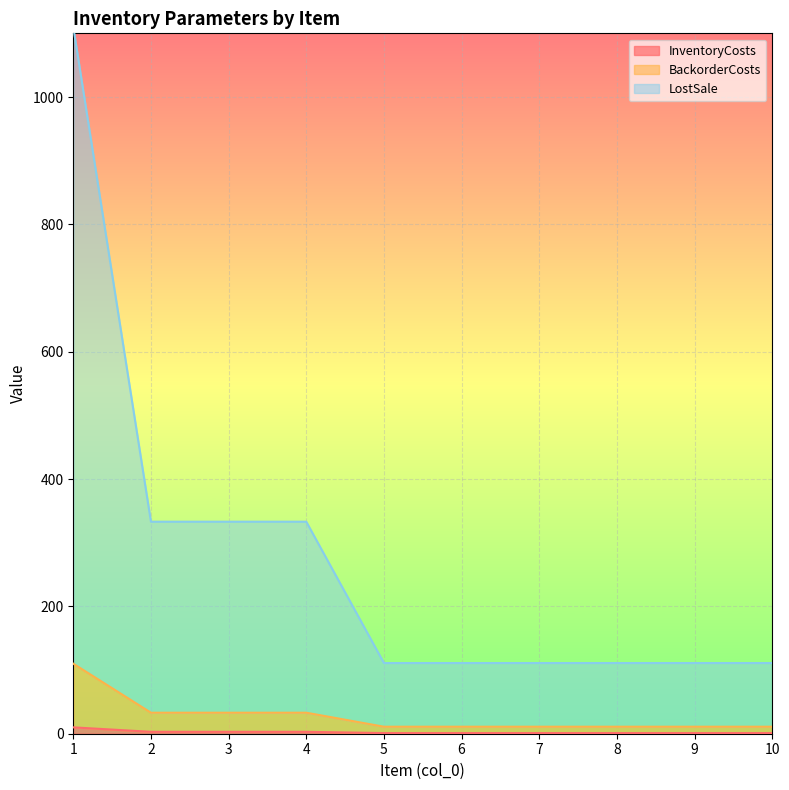

Between 1 and 5, which series saw the biggest shift?

LostSale